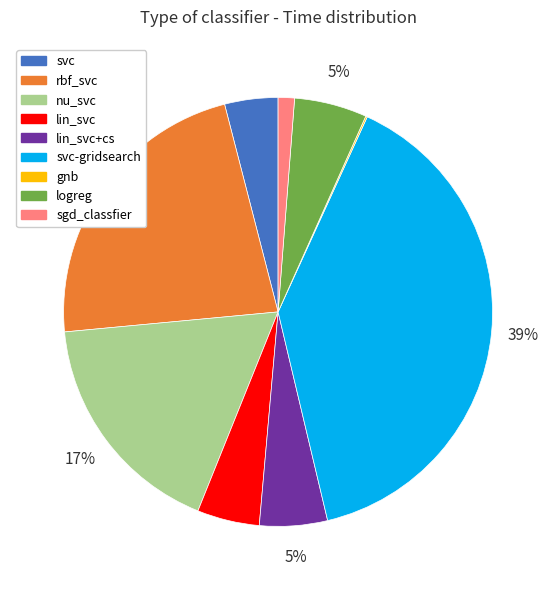

Is there any slice that represents more than half of the pie?

No